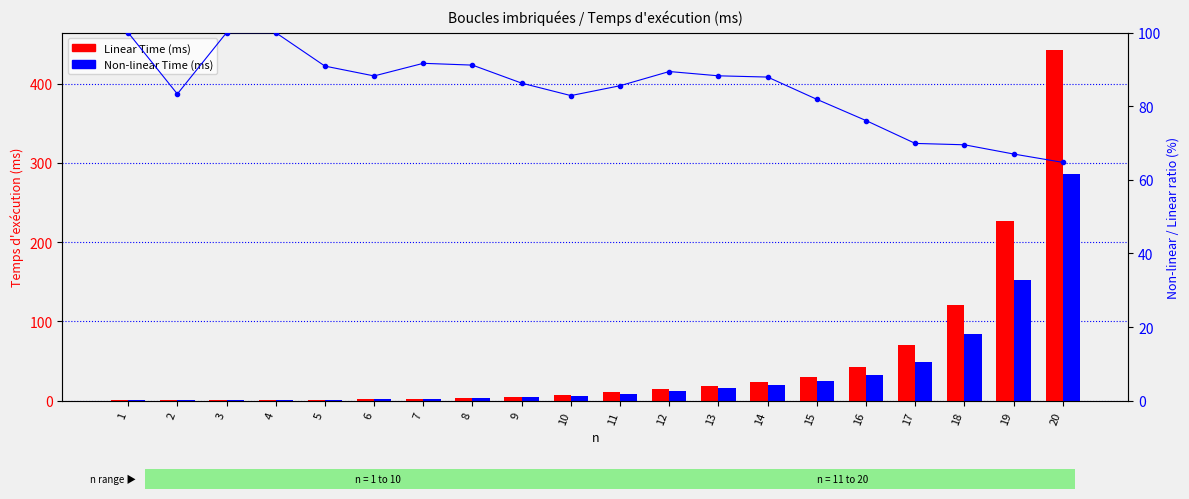

Rank the series by their average value, from highest to lowest.

Non-linear/Linear ratio (%), Linear Time (ms), Non-linear Time (ms)